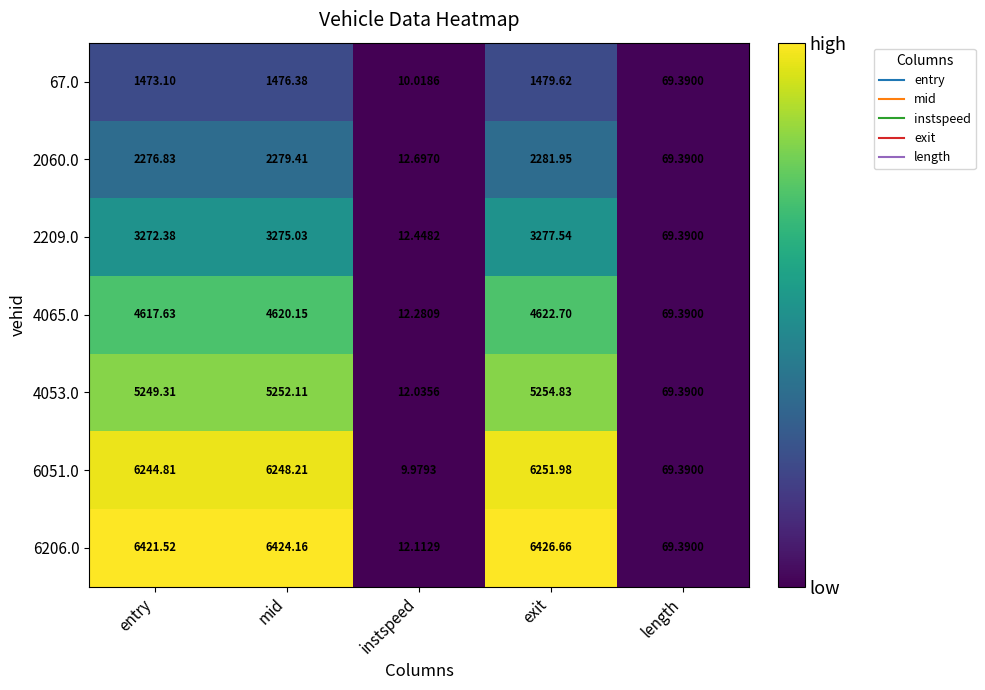

What is the greatest value displayed?

6426.7